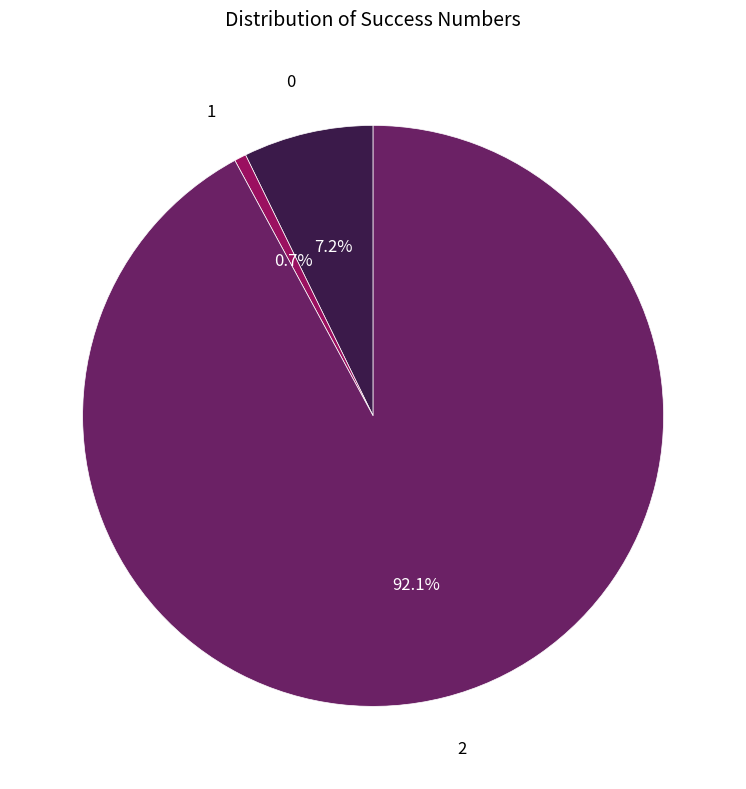

How many segments does this pie chart have?

3